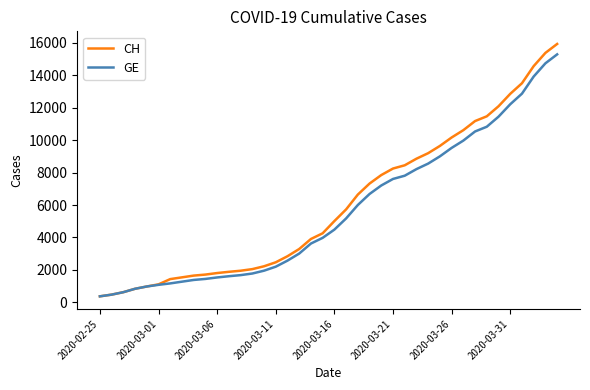

What is the highest value of the CH series?

15926